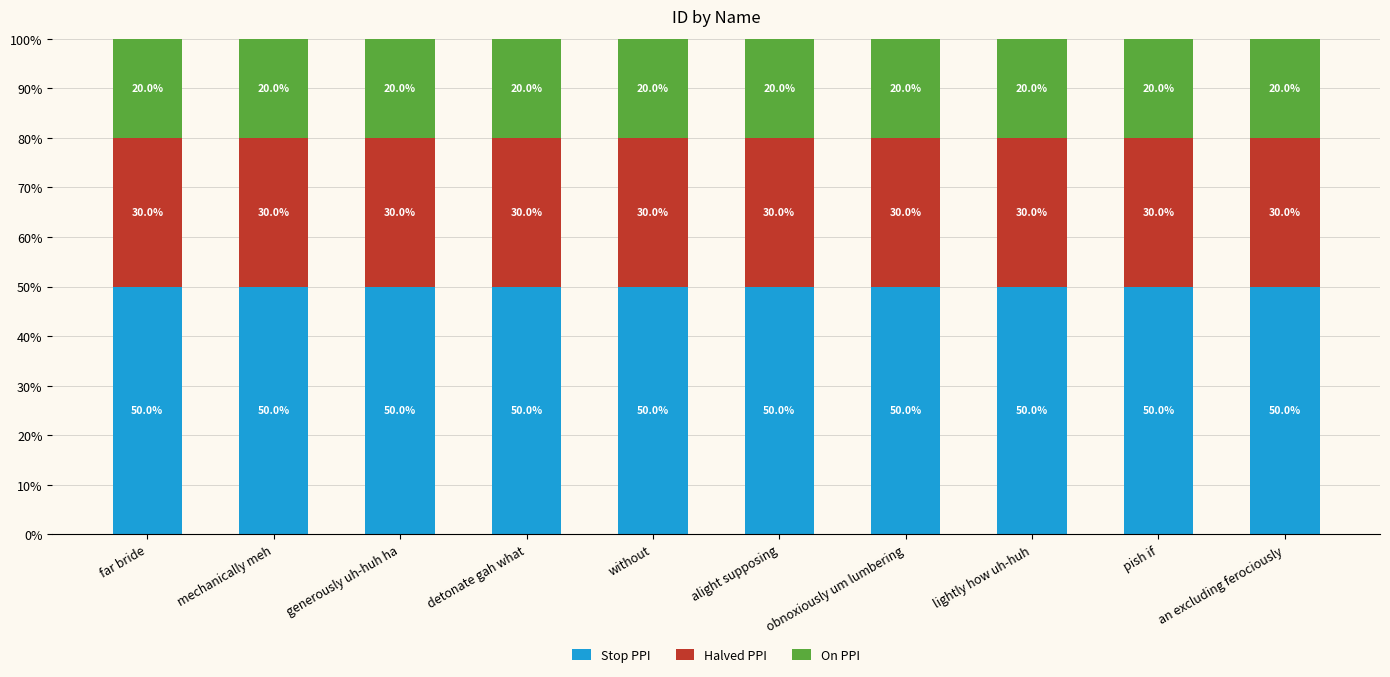

What is the total value across all series at lightly how uh-huh?

100